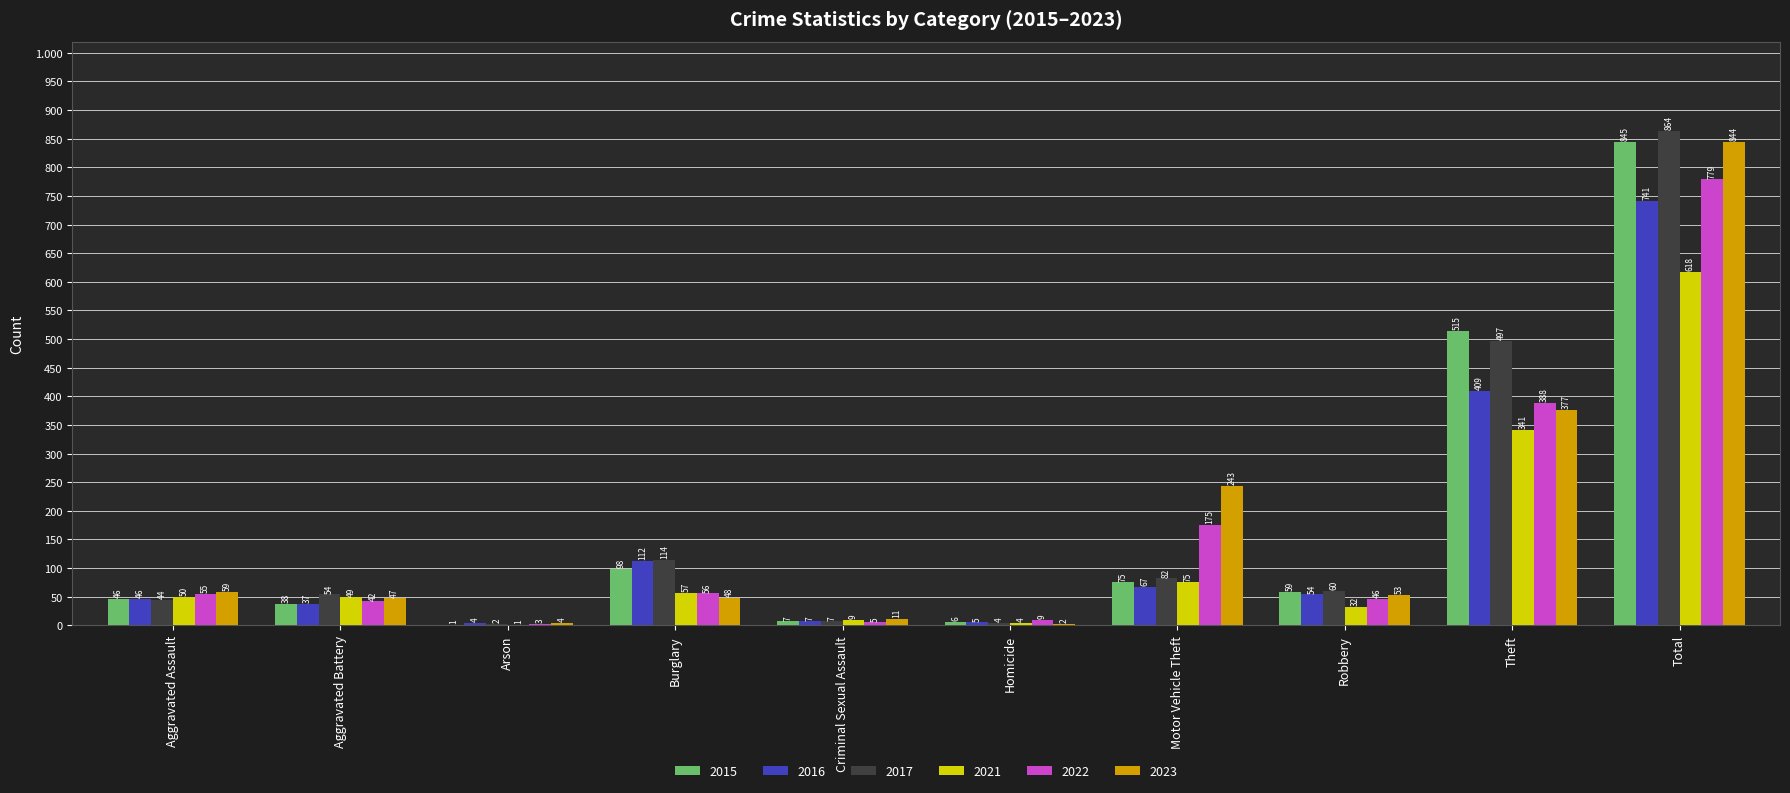

Rank the categories by 2015 value from highest to lowest.

Total, Theft, Burglary, Motor Vehicle Theft, Robbery, Aggravated Assault, Aggravated Battery, Criminal Sexual Assault, Homicide, Arson